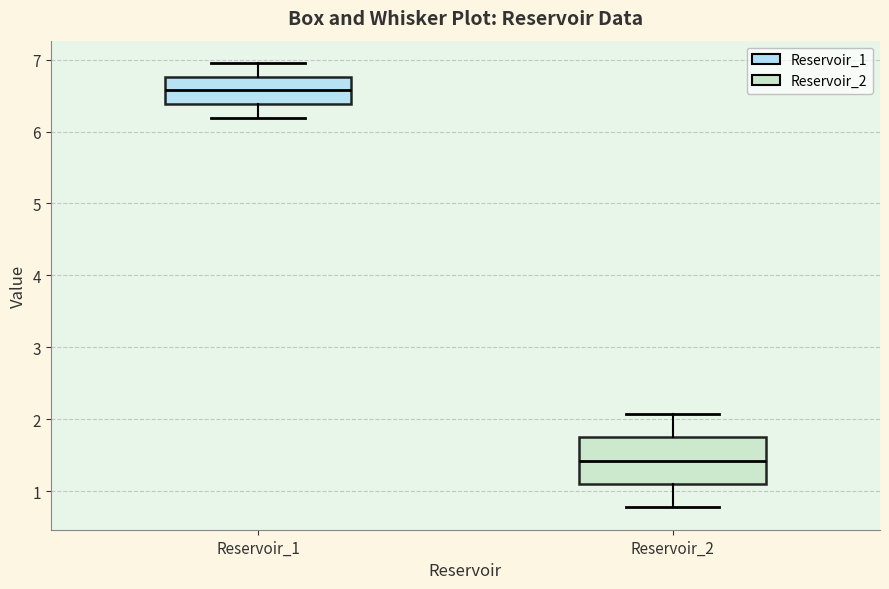

Reading left to right, transcribe this box plot: for each box, give where its median line is, the range the box spans, and where its two whiskers end, as read against the y-axis. The values are not printed on the chart, so give them approximately, as read against the axis.

Reservoir_1: median 6.6, box 6.4 to 6.8, whiskers 6.2 to 7.0
Reservoir_2: median 1.4, box 1.1 to 1.7, whiskers 0.8 to 2.1